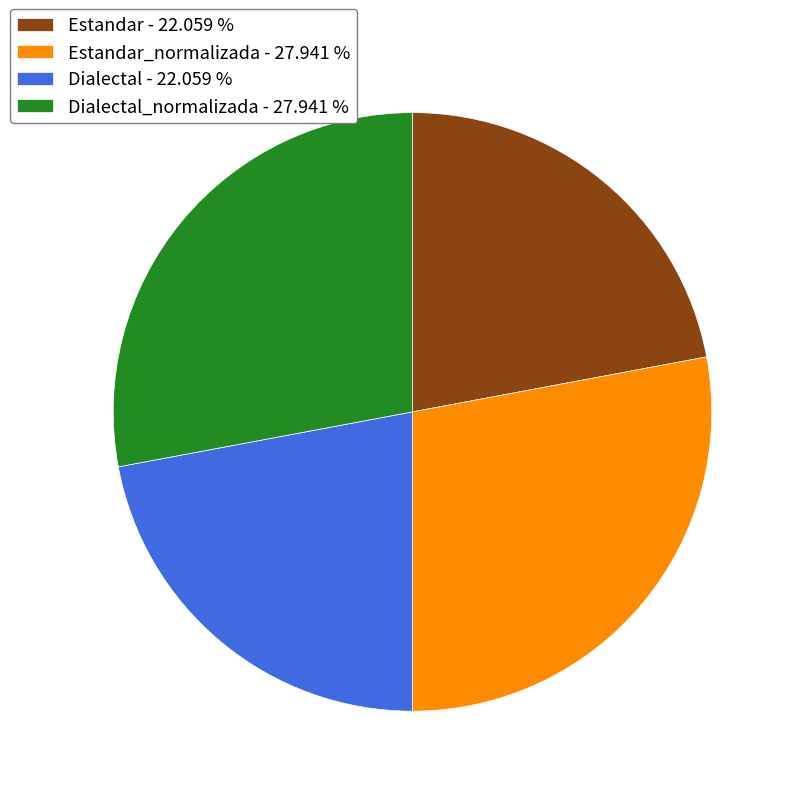

Is the sum of Dialectal - 22.059 % and Estandar - 22.059 % greater than half?

No